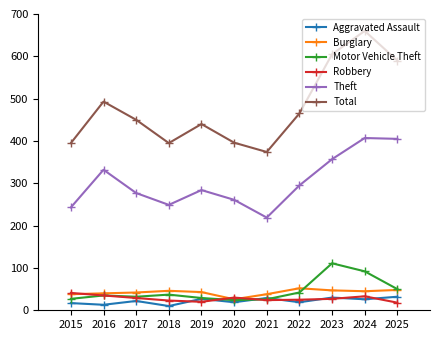

How many series are shown in this chart?

6